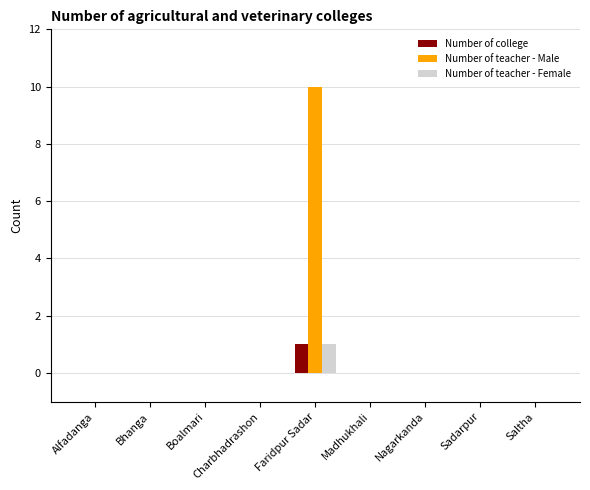

At which category does the chart reach its peak across all series?

Faridpur Sadar